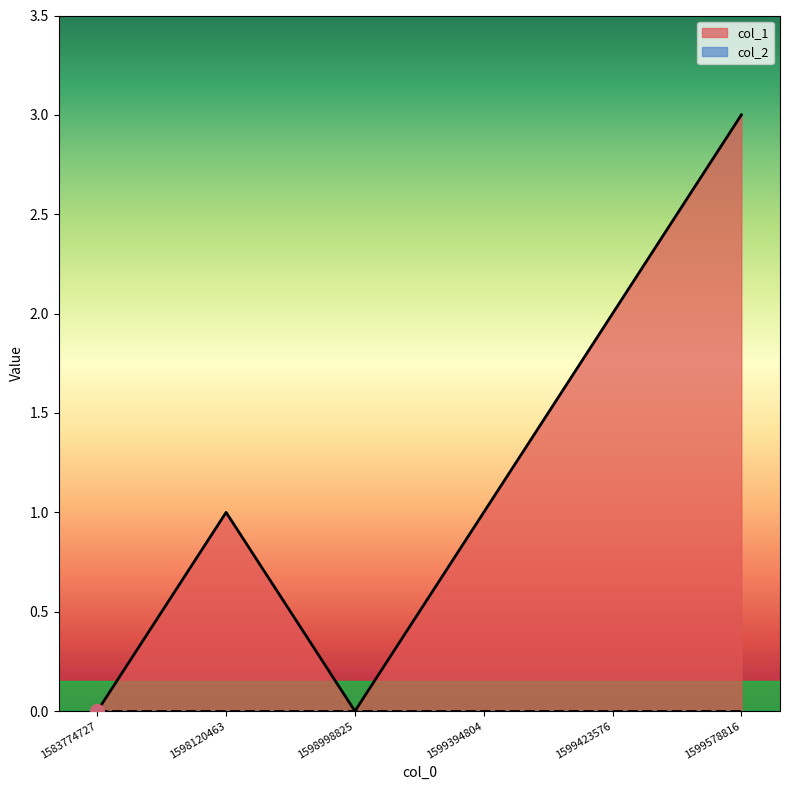

Reading right to left, transcribe all the data shown in this chart.

1599578816=3	1599423576=2	1599394804=1	1598998825=0	1598120463=1	1583774727=0